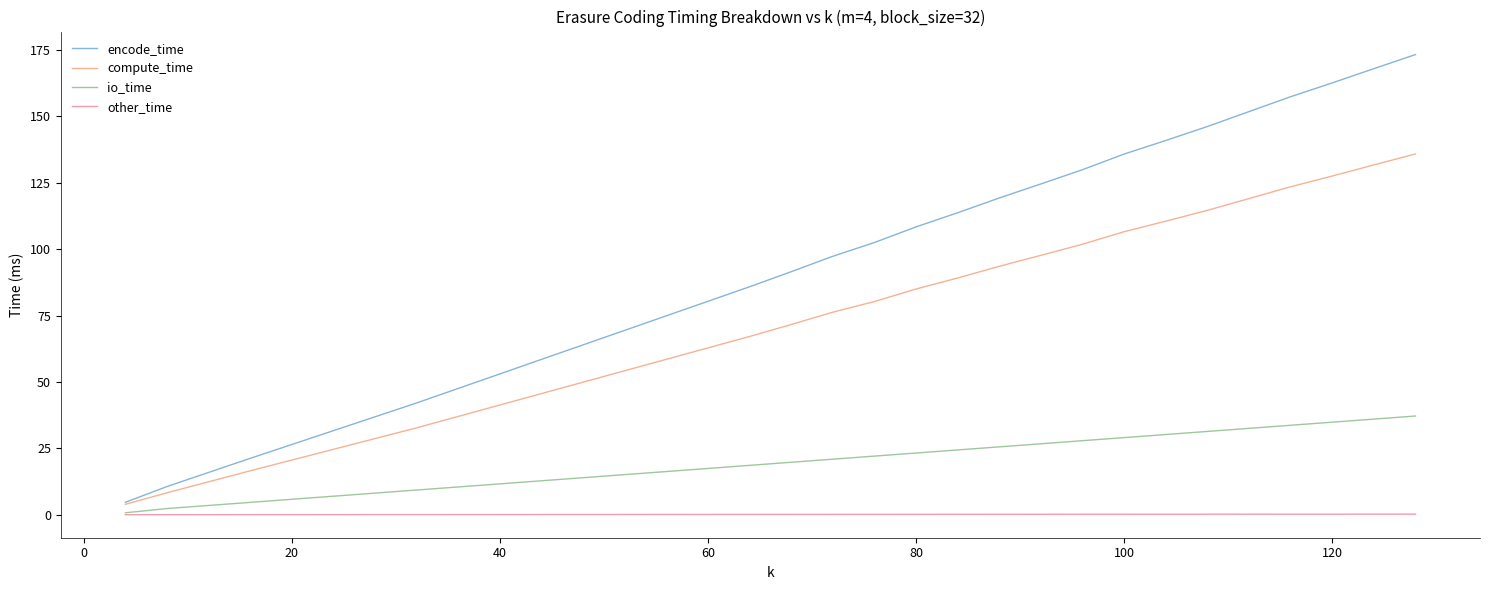

Is this an area chart (filled region under the line)?

No